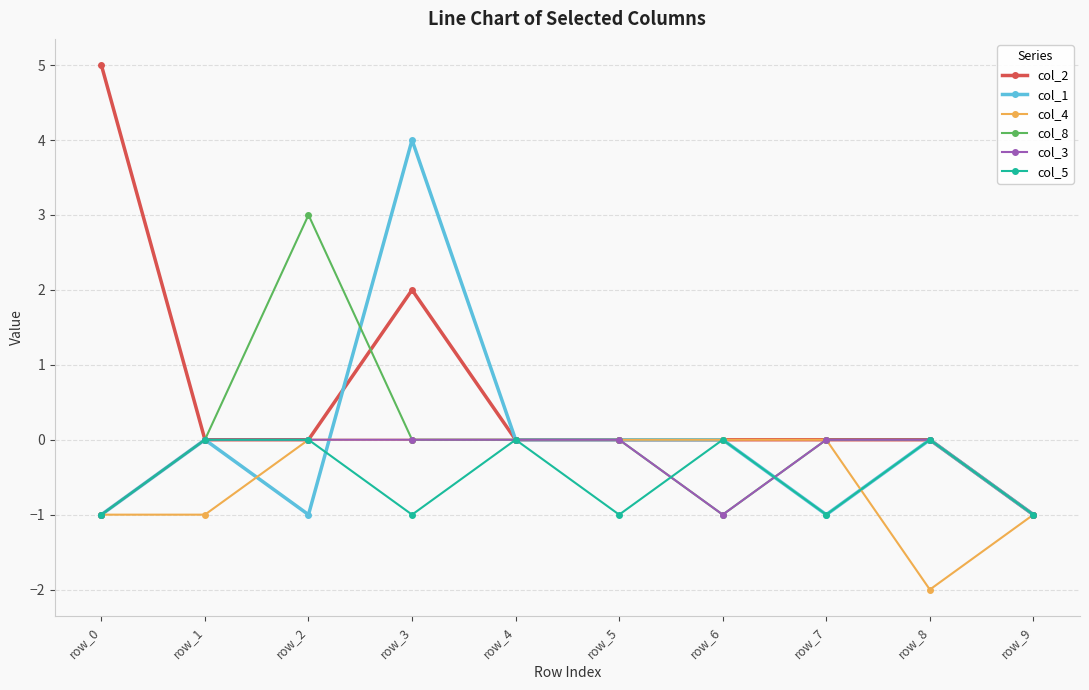

What is the total value across all series at row_3?

5